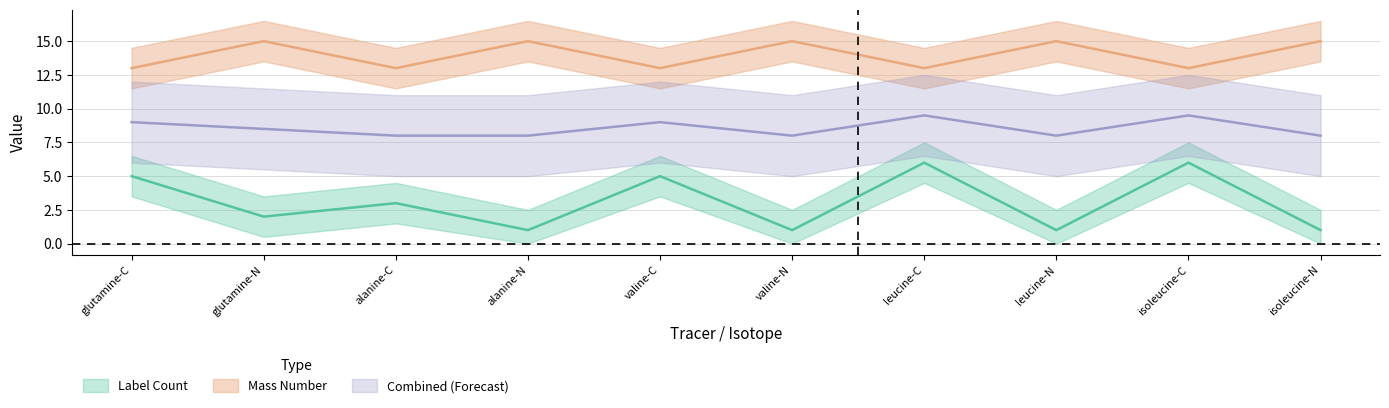

Reading left to right, transcribe all the data shown in this chart.

Label Count: glutamine-C=5	glutamine-N=2	alanine-C=3	alanine-N=1	valine-C=5	valine-N=1	leucine-C=6	leucine-N=1	isoleucine-C=6	isoleucine-N=1
Mass Number: glutamine-C=13	glutamine-N=15	alanine-C=13	alanine-N=15	valine-C=13	valine-N=15	leucine-C=13	leucine-N=15	isoleucine-C=13	isoleucine-N=15